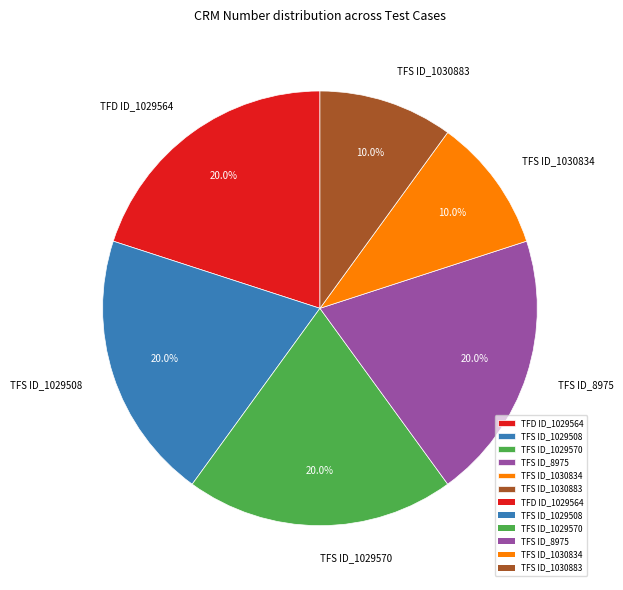

Approximately how many times larger is the value at TFD ID_1029564 compared to TFS ID_1030834?

2.0